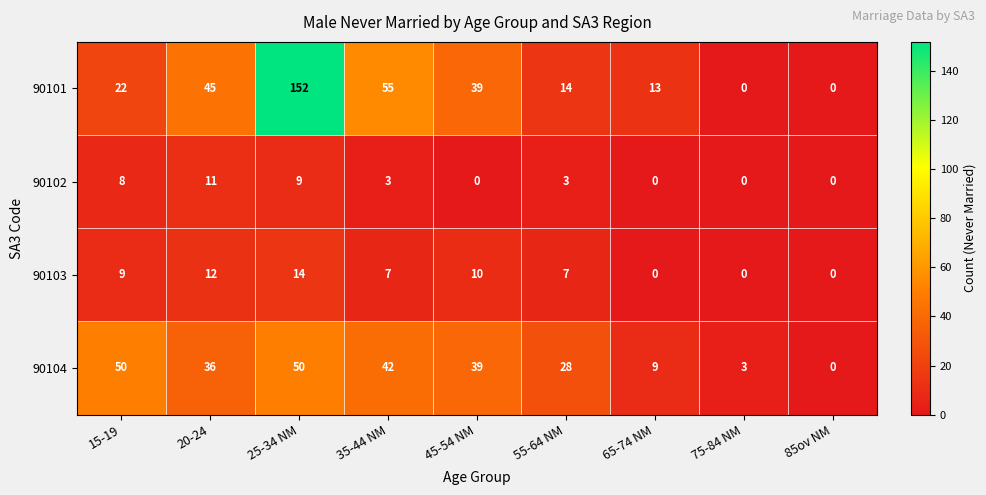

At how many categories does at least one series exceed 145?

1